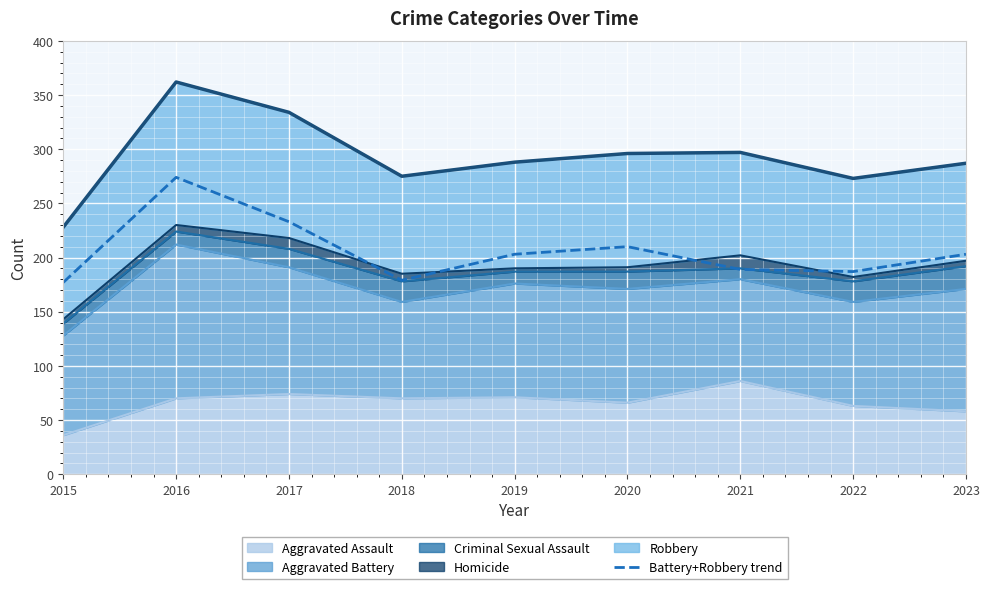

Which category has the highest value across all series?

2016